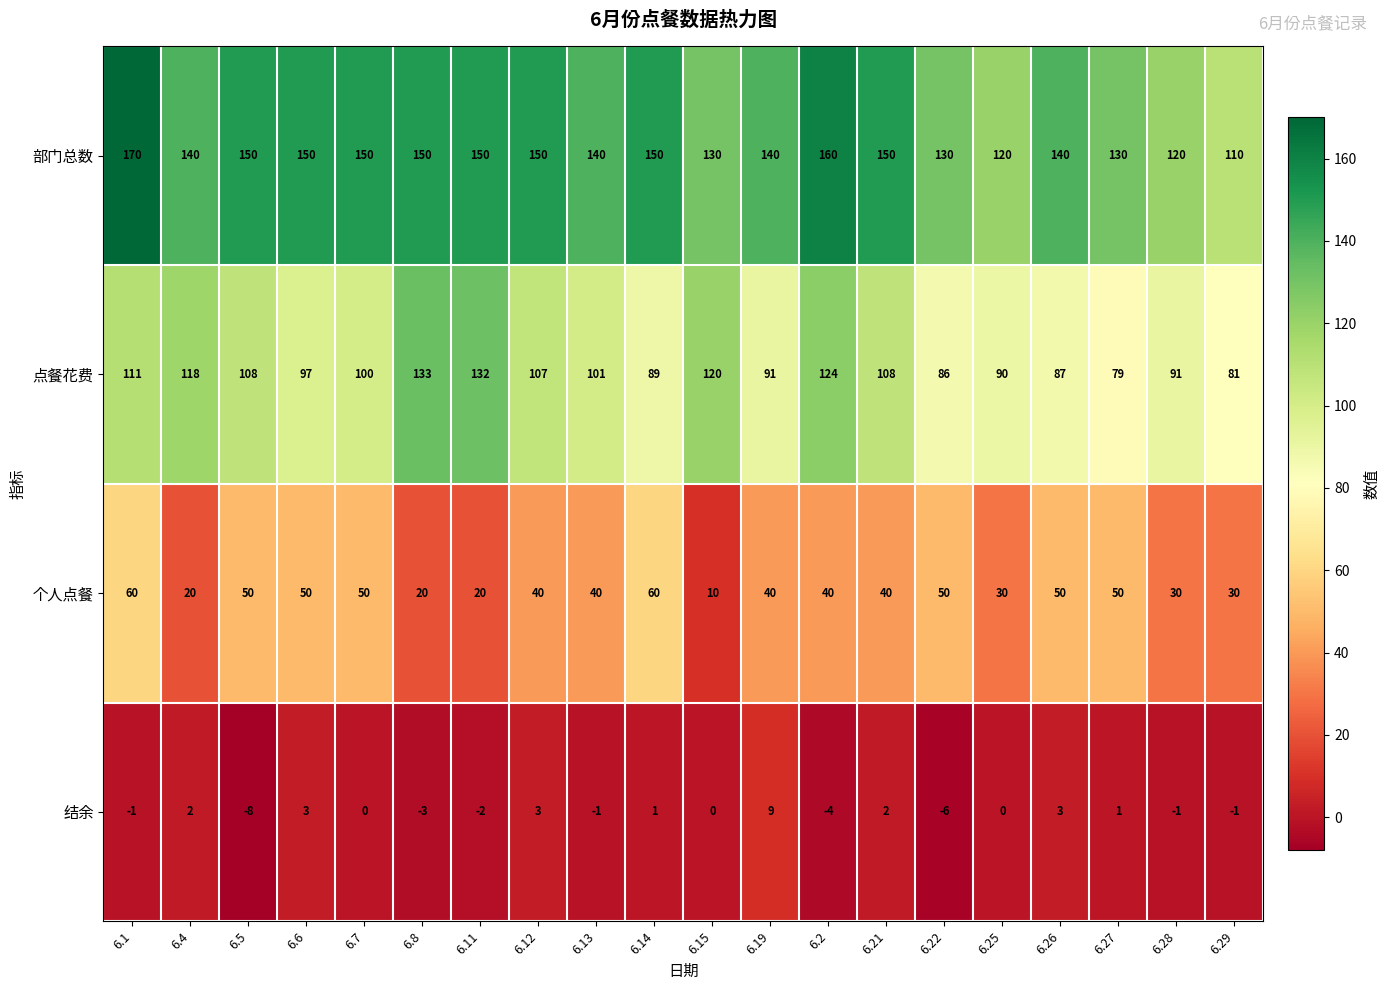

Rank the series at 6.1 from lowest to highest value.

结余, 个人点餐, 点餐花费, 部门总数